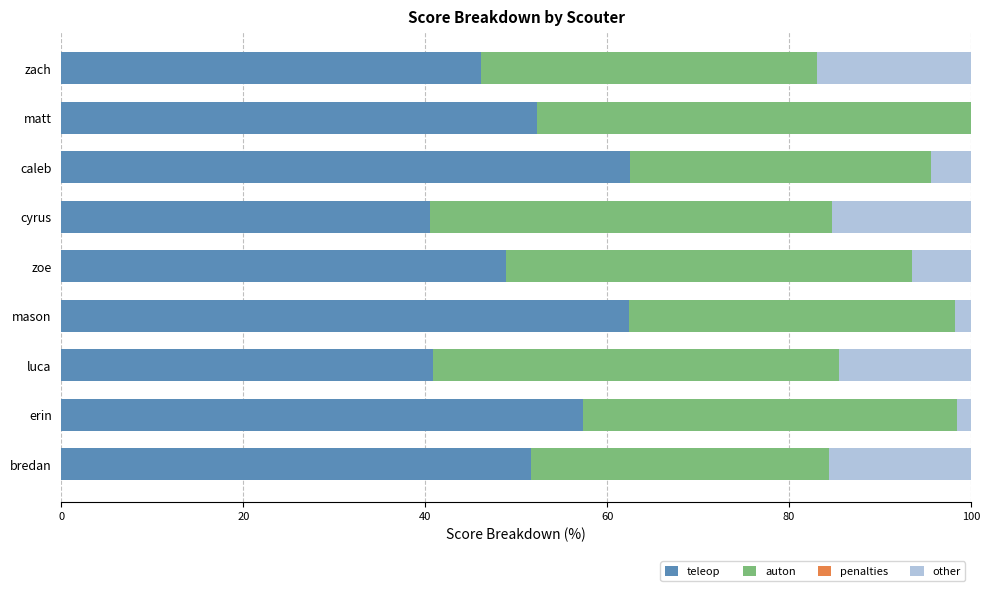

The value of teleop at zoe is 84.4. True or false?

False